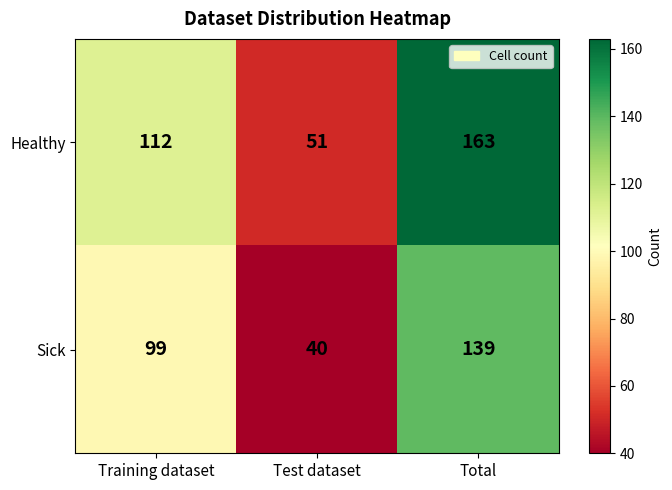

Which series changed the most between Training dataset and Test dataset?

Healthy